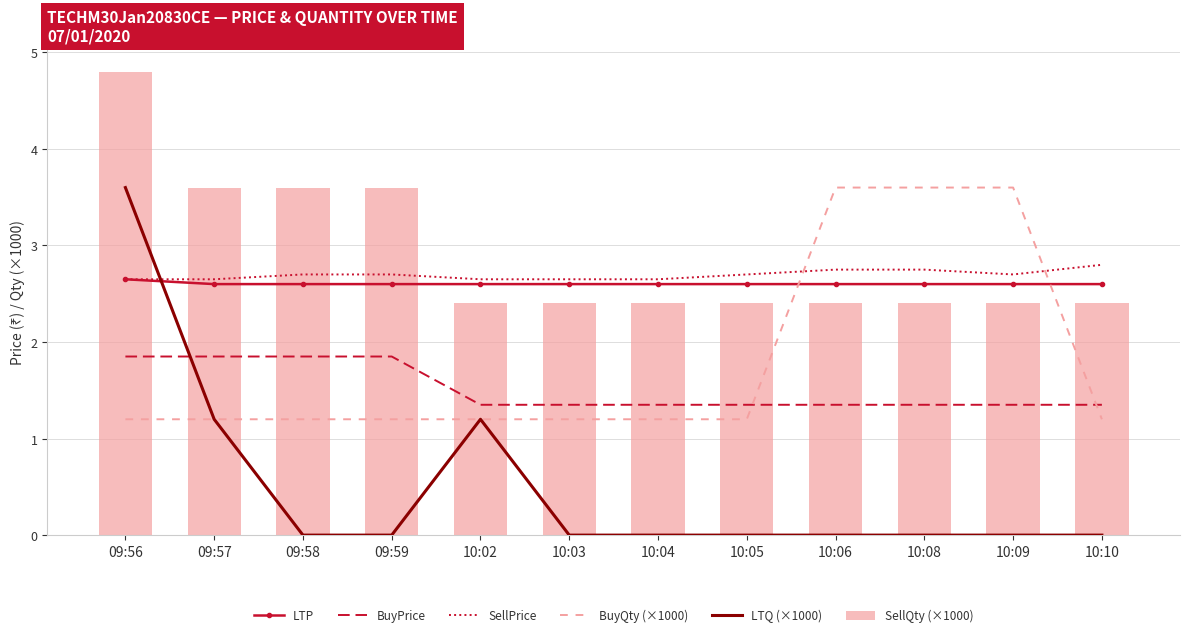

True or false: SellPrice has a value of 1.1 at 10:04.

False